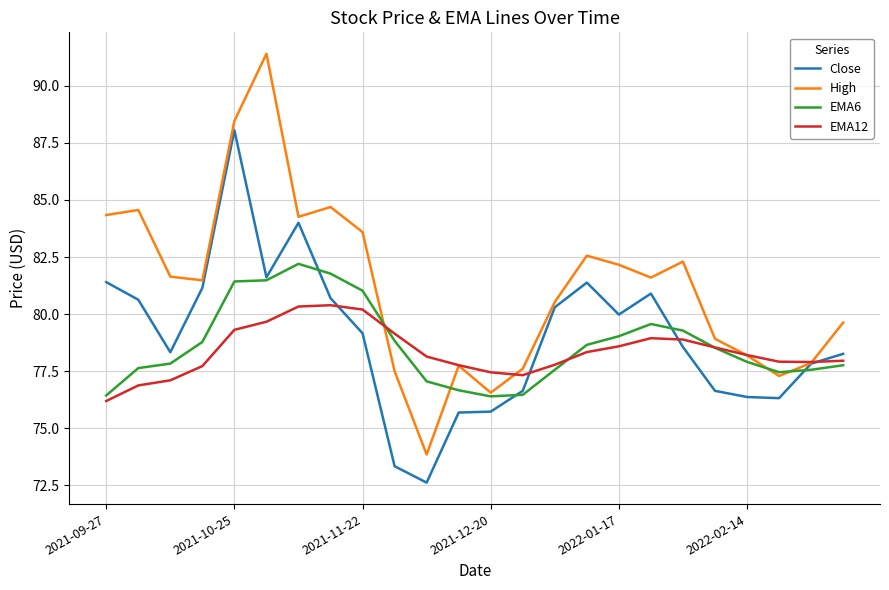

Which series has the largest total across all categories?

High